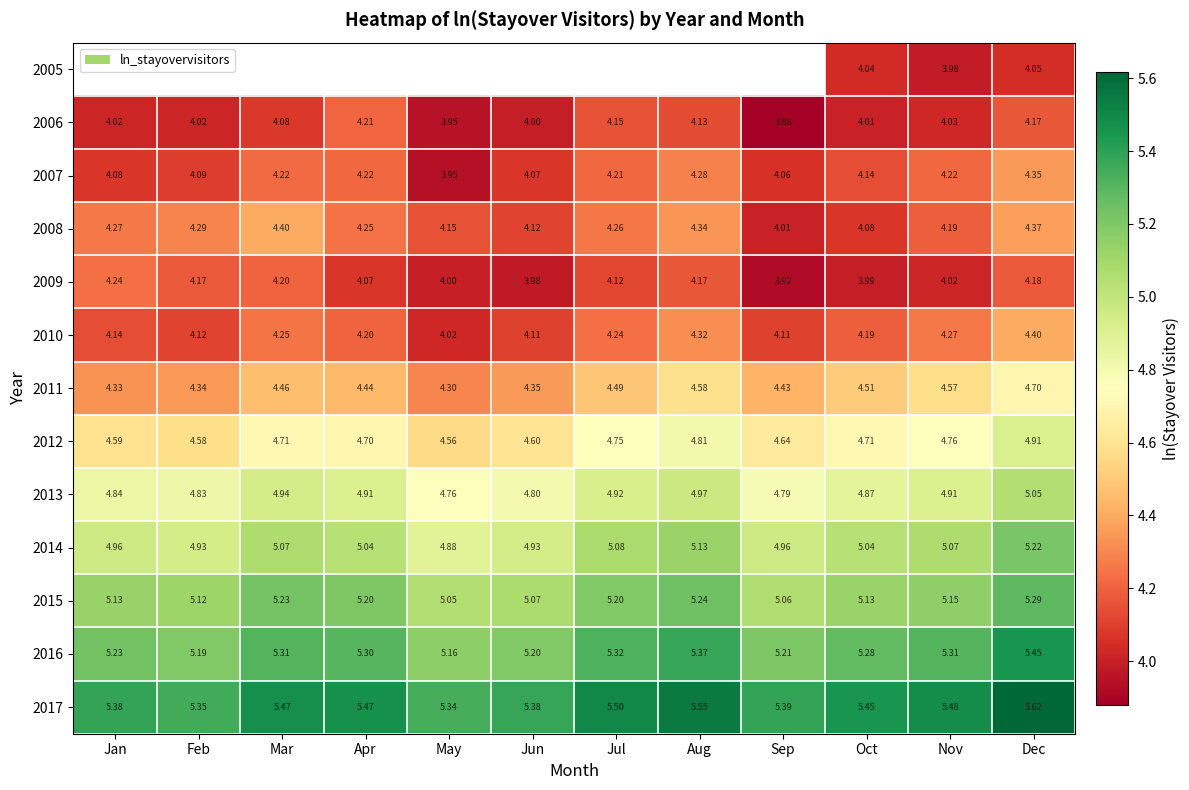

At which label is 2006 closest to 4?

Jun